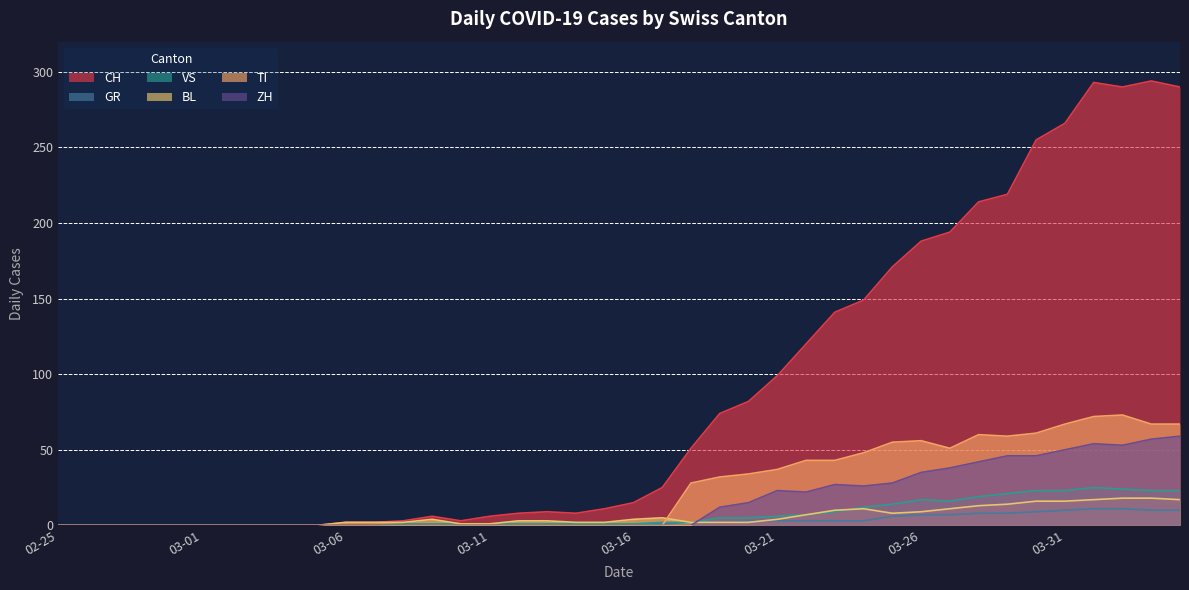

Does the chart display data point markers on the line(s)?

No